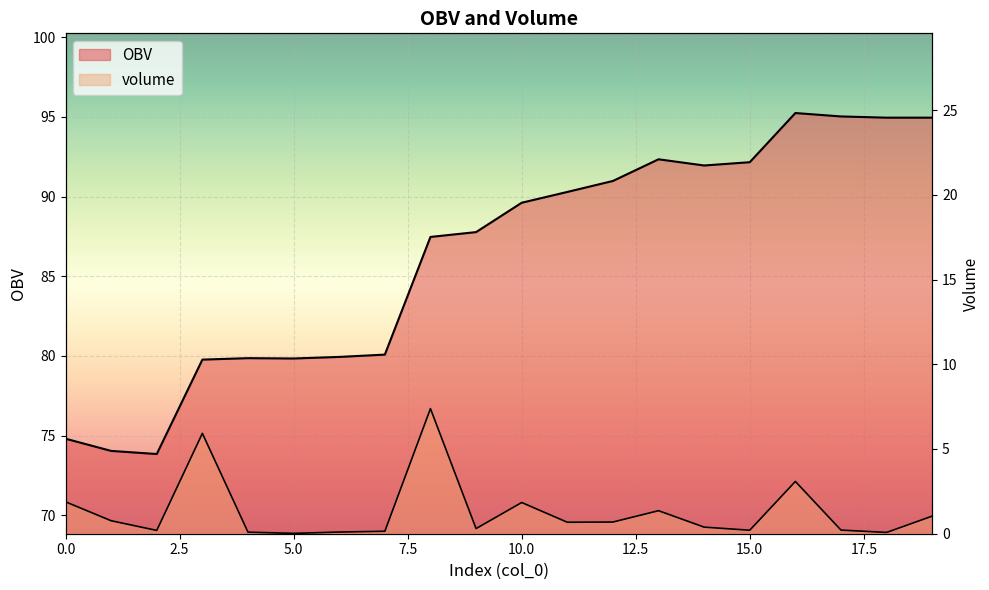

Where is the first local minimum for volume?

2